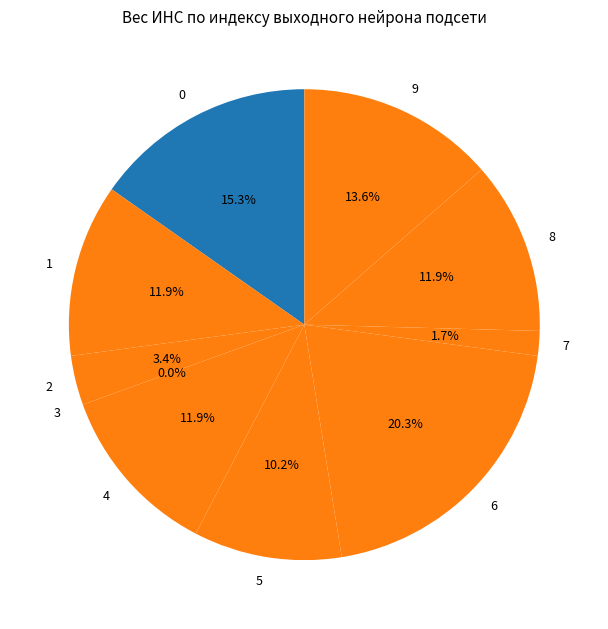

Between 6 and 5, which is larger?

6